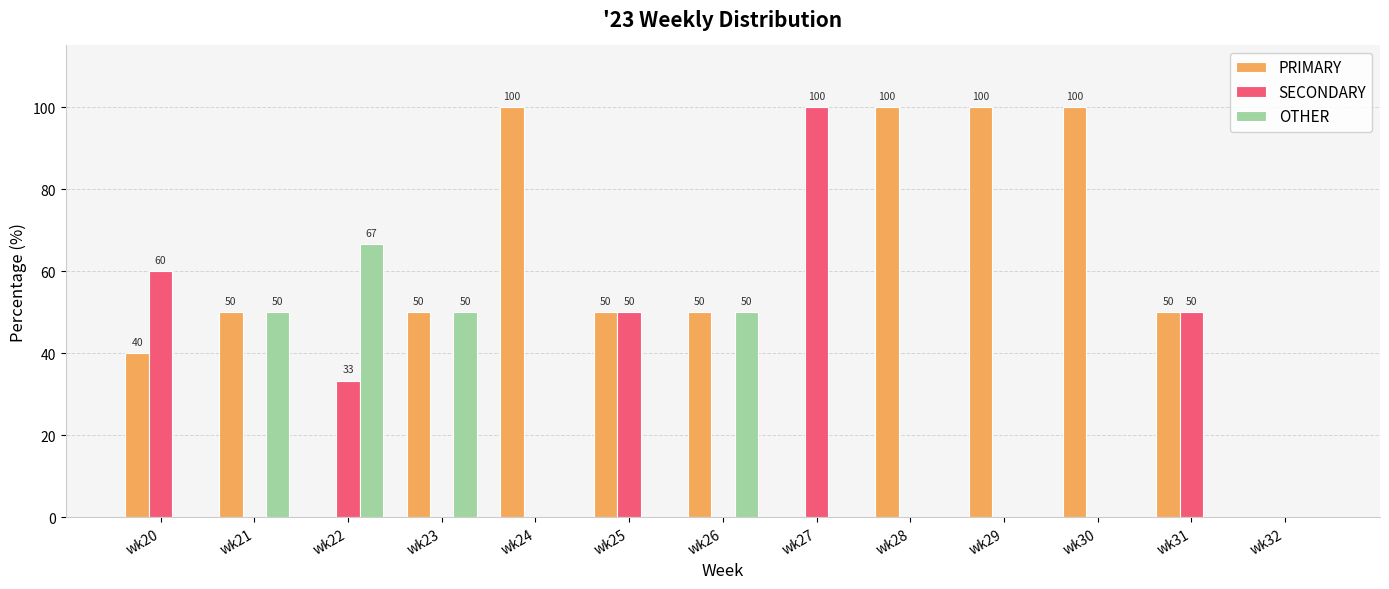

How many distinct data groups are displayed?

3